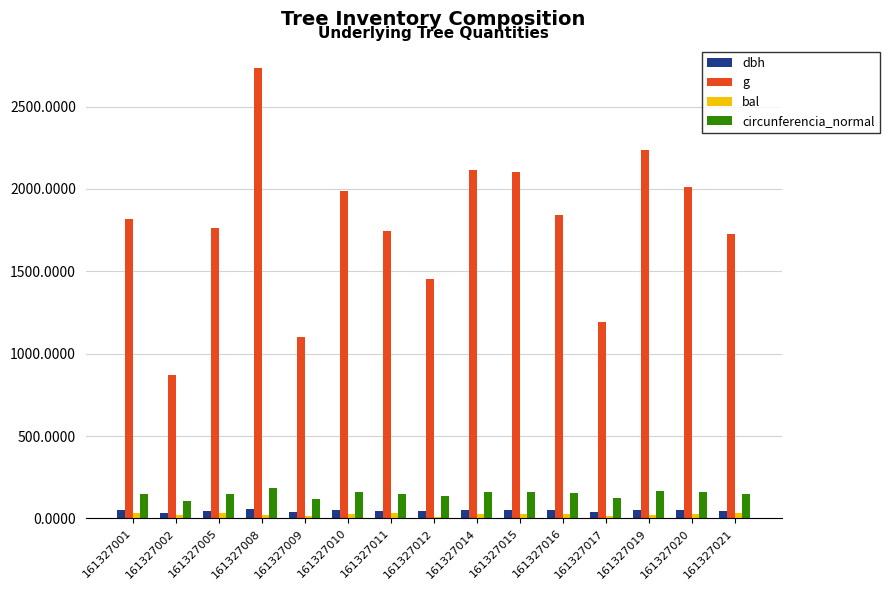

How many categories are shown in the chart?

15